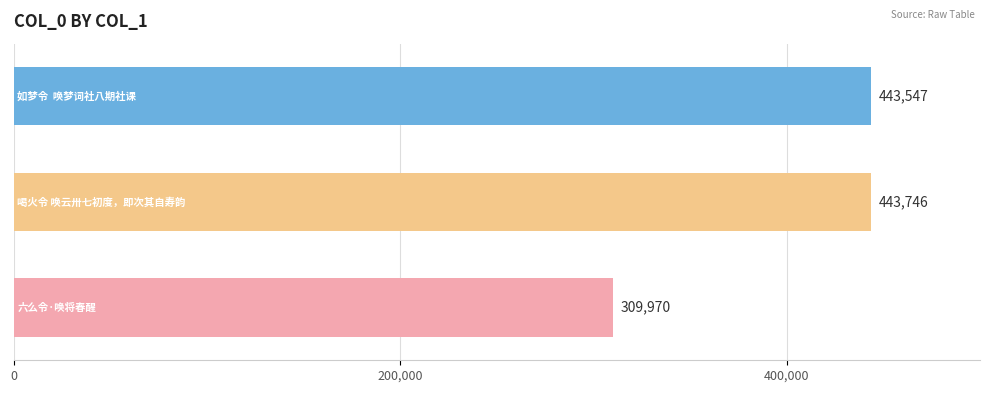

What is the minimum value shown in the chart?

309970